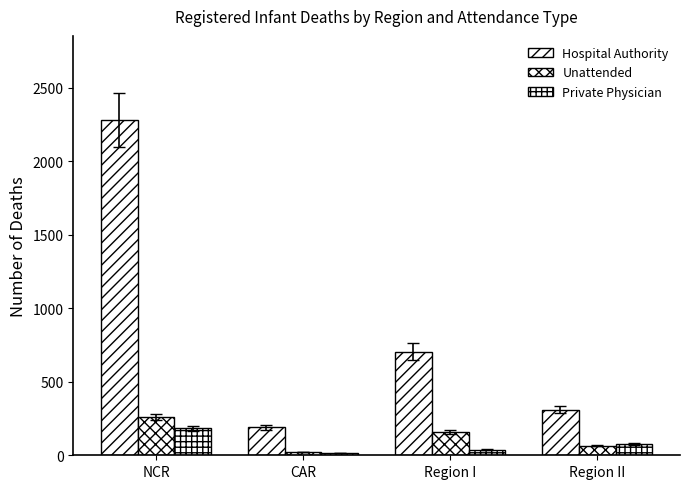

Which series has the largest total across all categories?

Hospital Authority